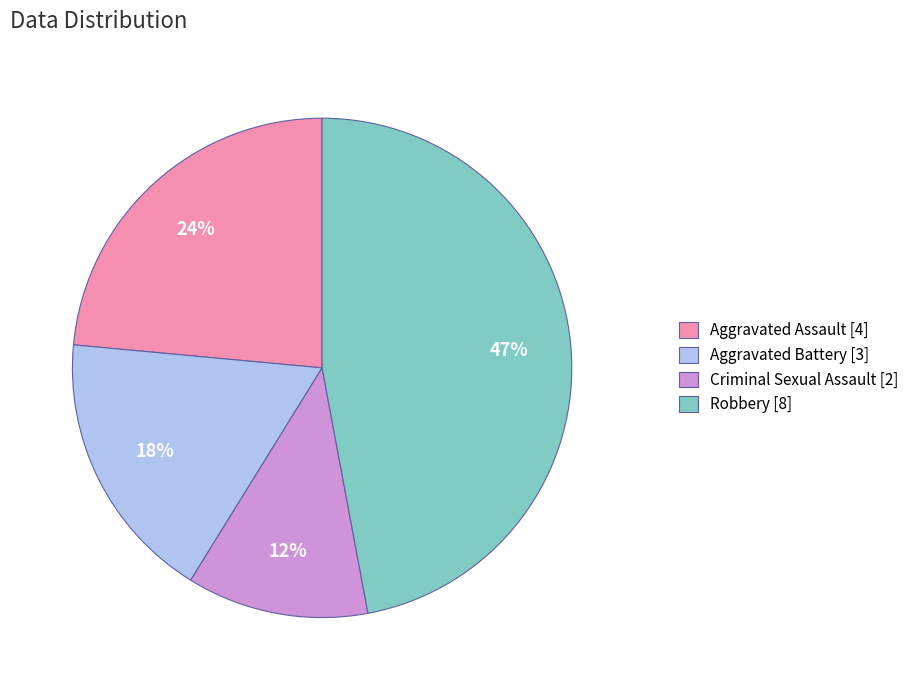

To the nearest percent, what is the difference between the largest and smallest slice percentages?

35%